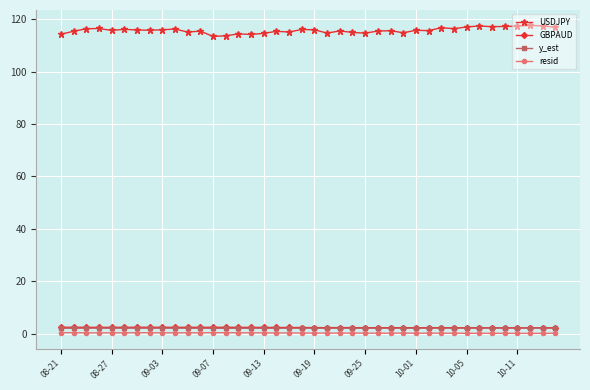

At how many categories does at least one series exceed 41?

40